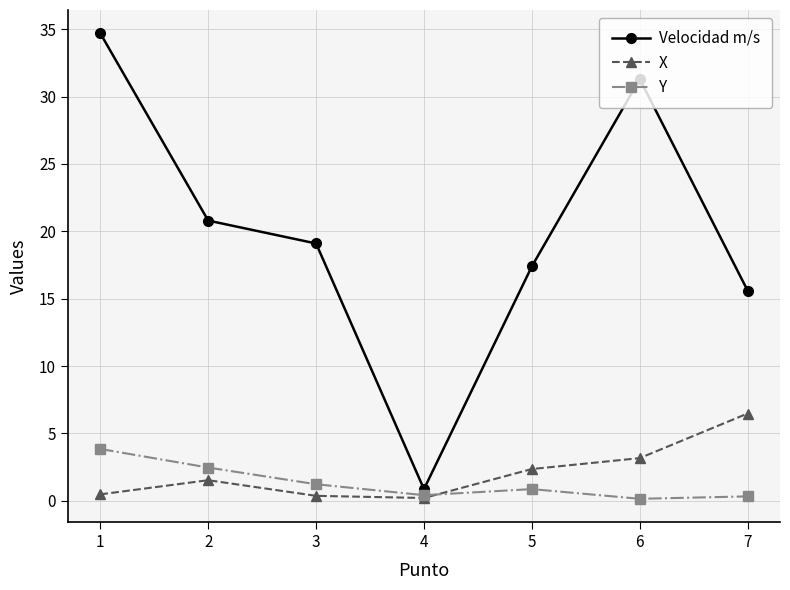

True or false: X has more than 0 interior local peaks.

True